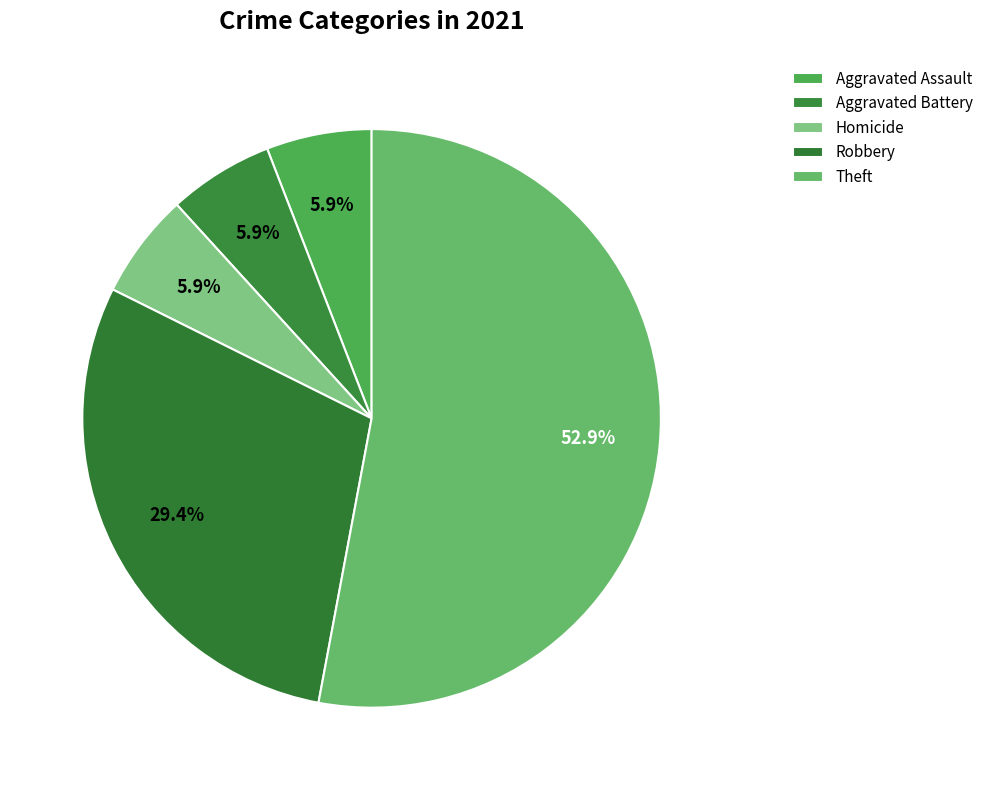

The Robbery slice represents 22% of the pie. True or false?

False